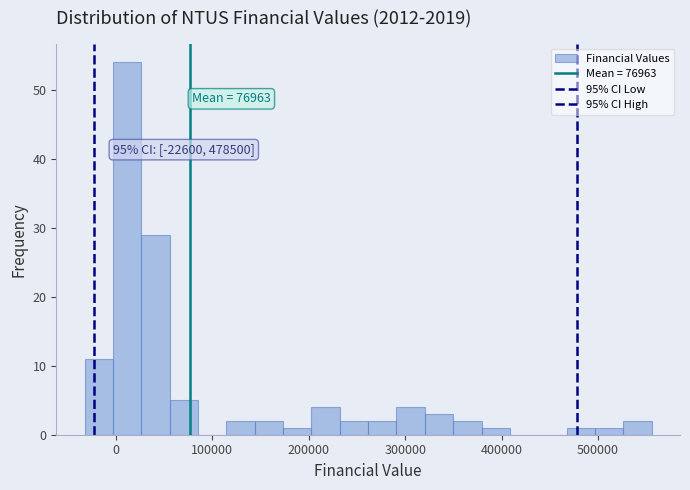

Read against the x-axis, roughly where is the centre of the tallest bar?

10000